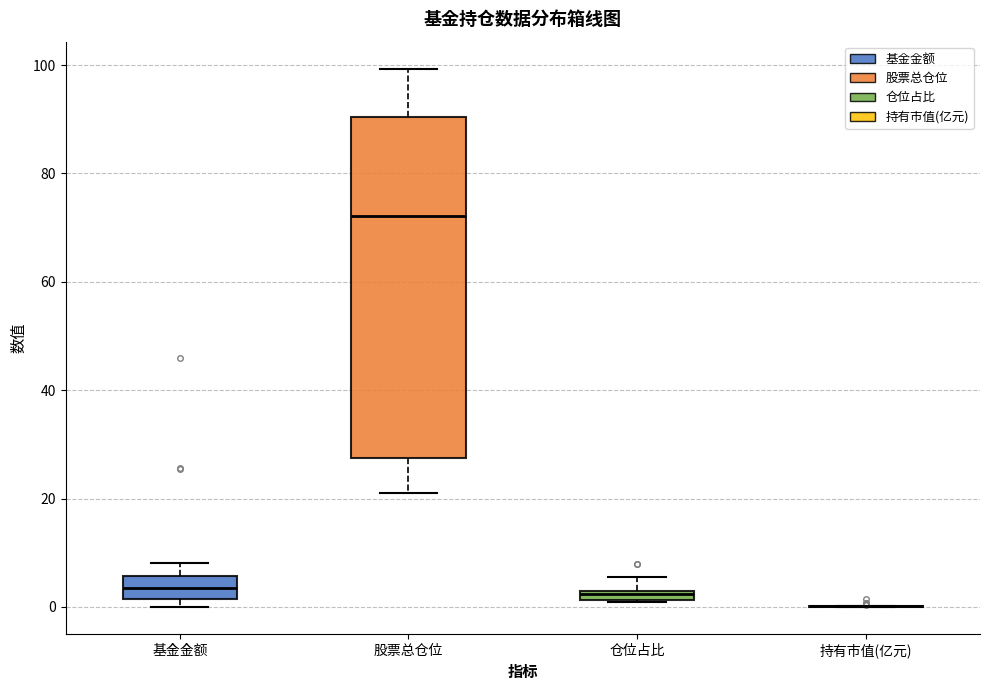

Where does the median line of the box for 股票总仓位 sit on the y-axis? The values are not printed on the chart, so give them approximately, as read against the axis.

72